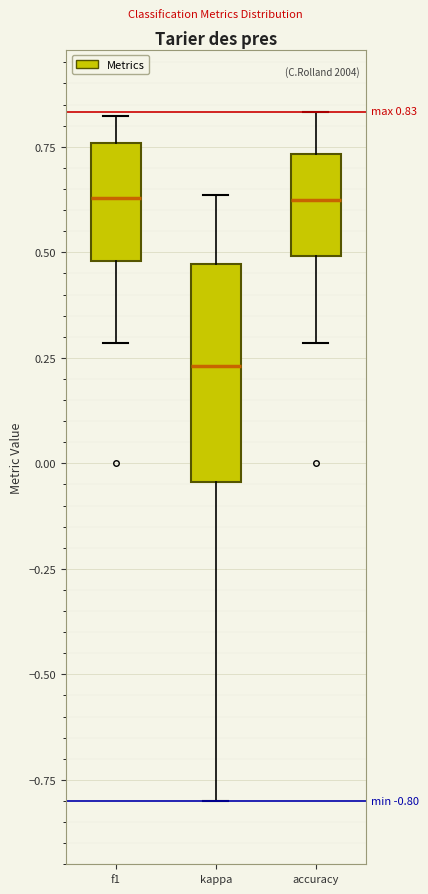

Comparing the boxes themselves (not the whiskers), which one is the tallest?

kappa